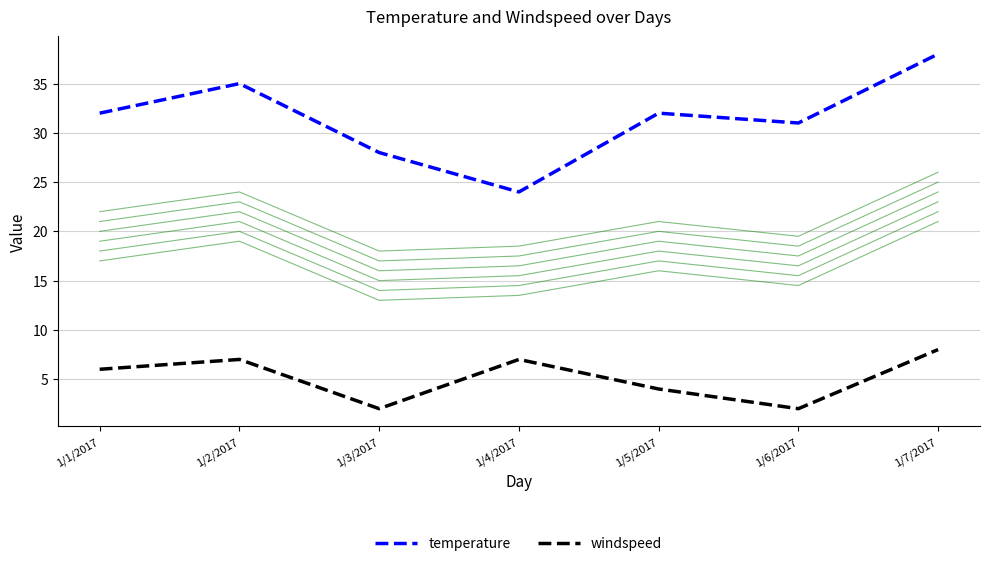

List the series in order of their peak value, highest first.

temperature, windspeed